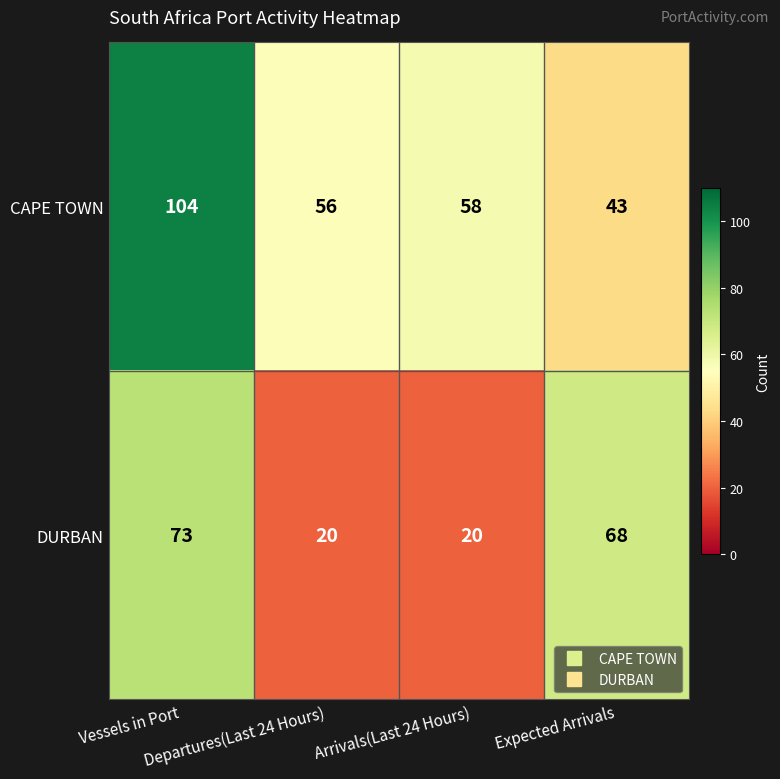

What is the difference between the maximum and minimum values in the DURBAN series?

53